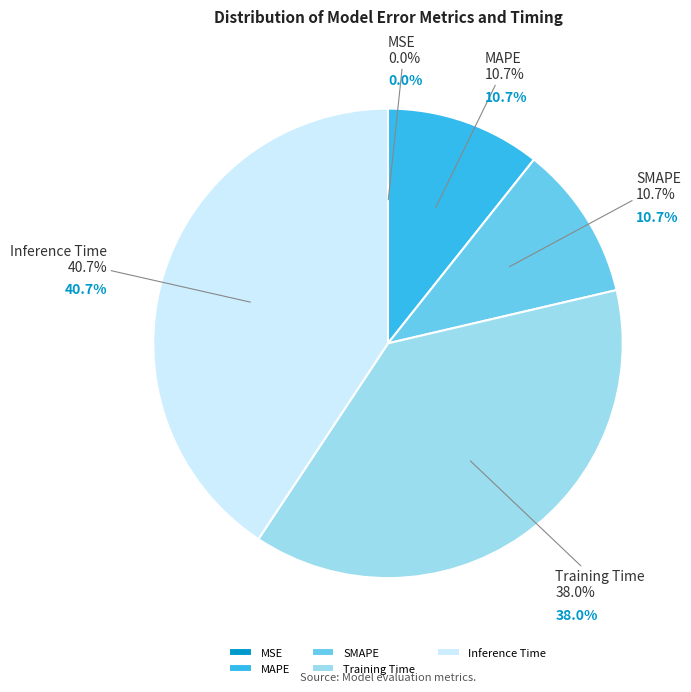

Combined, what portion of the pie is SMAPE and MSE?

10.7%